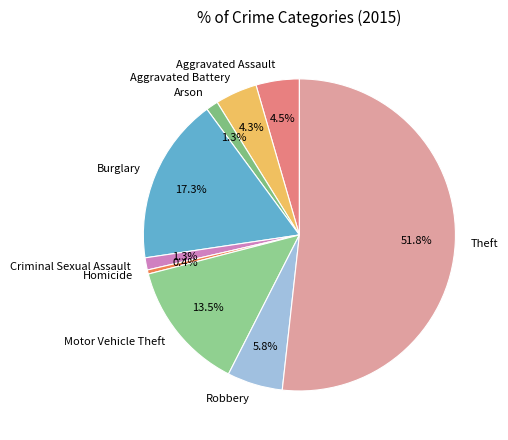

What percentage is NOT represented by Aggravated Assault?

95.5%